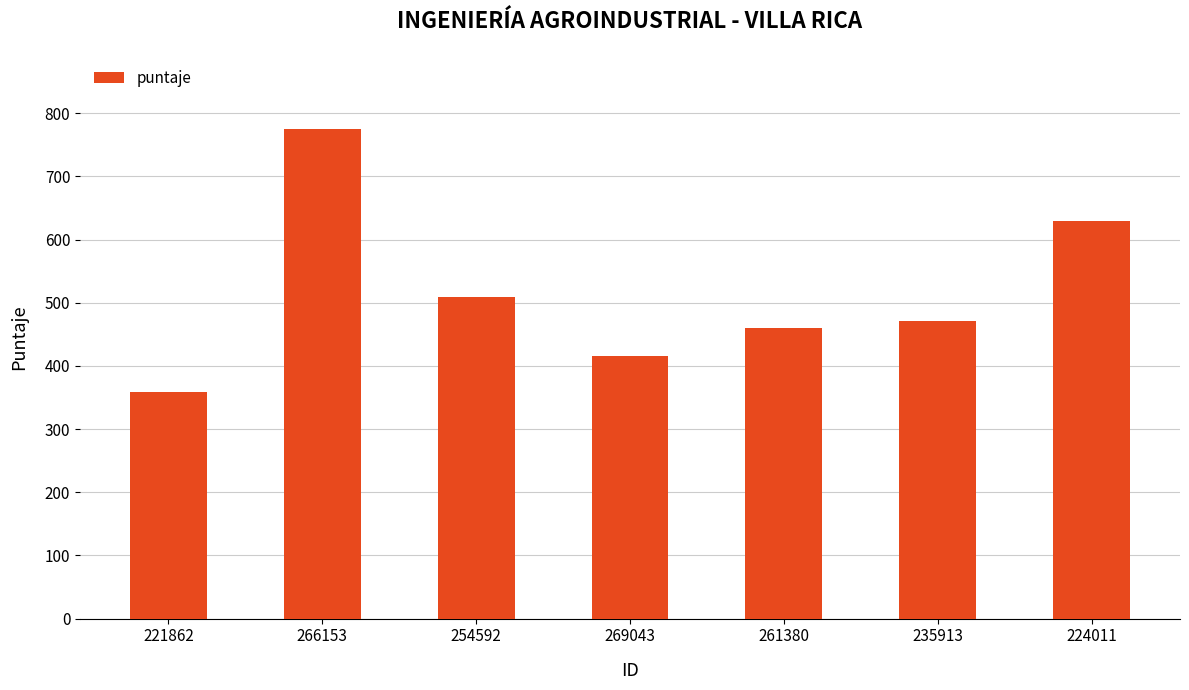

What is the value of the 1st bar from the left?

359.5